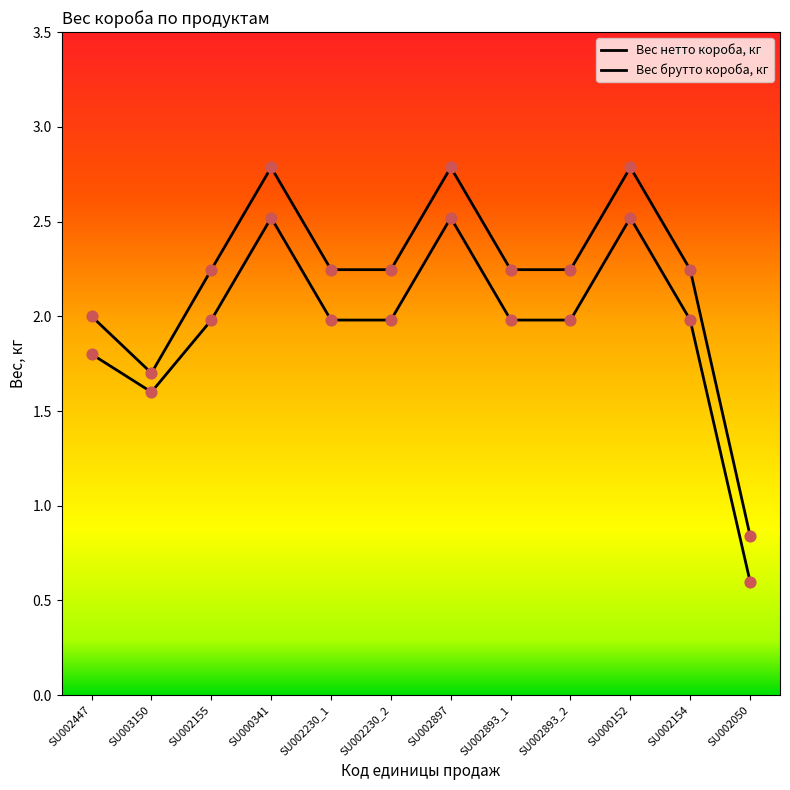

At which category is the sum across all series the highest?

SU000341